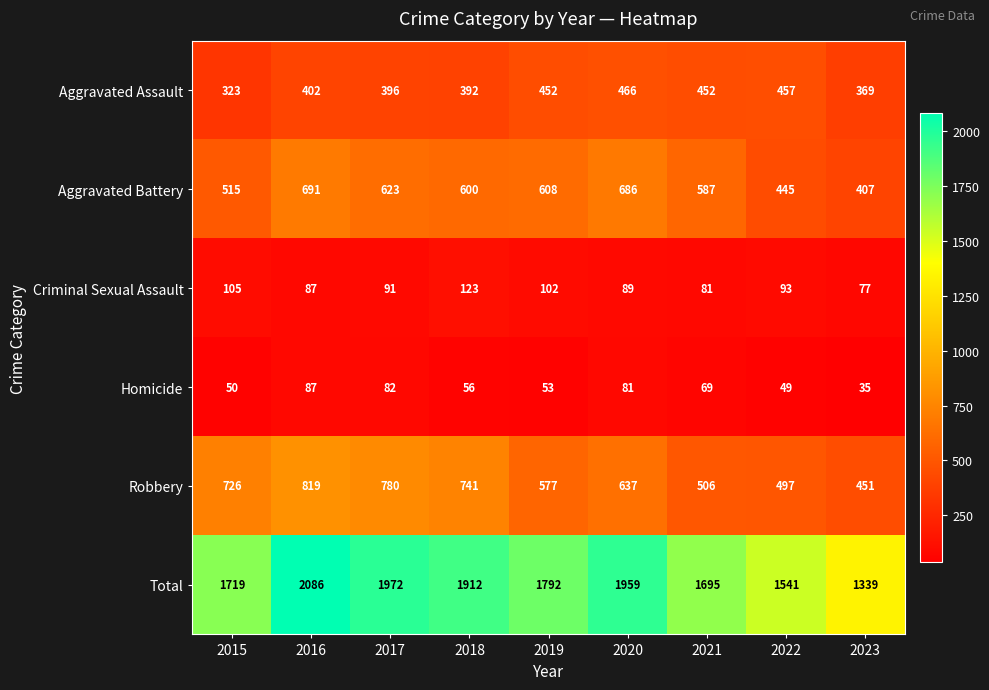

At how many categories does at least one series exceed 1073?

9